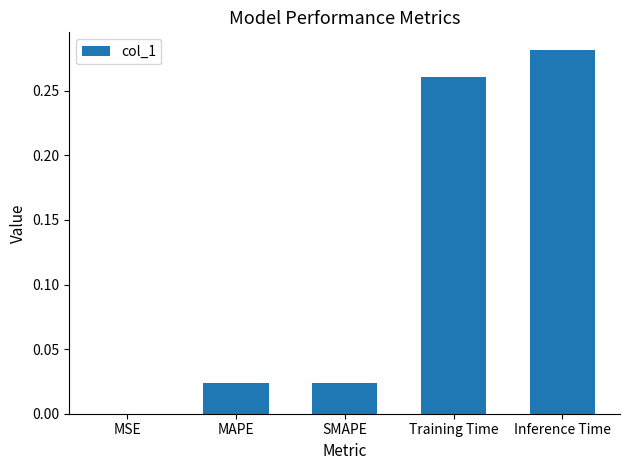

What is the sum of all values?

0.6